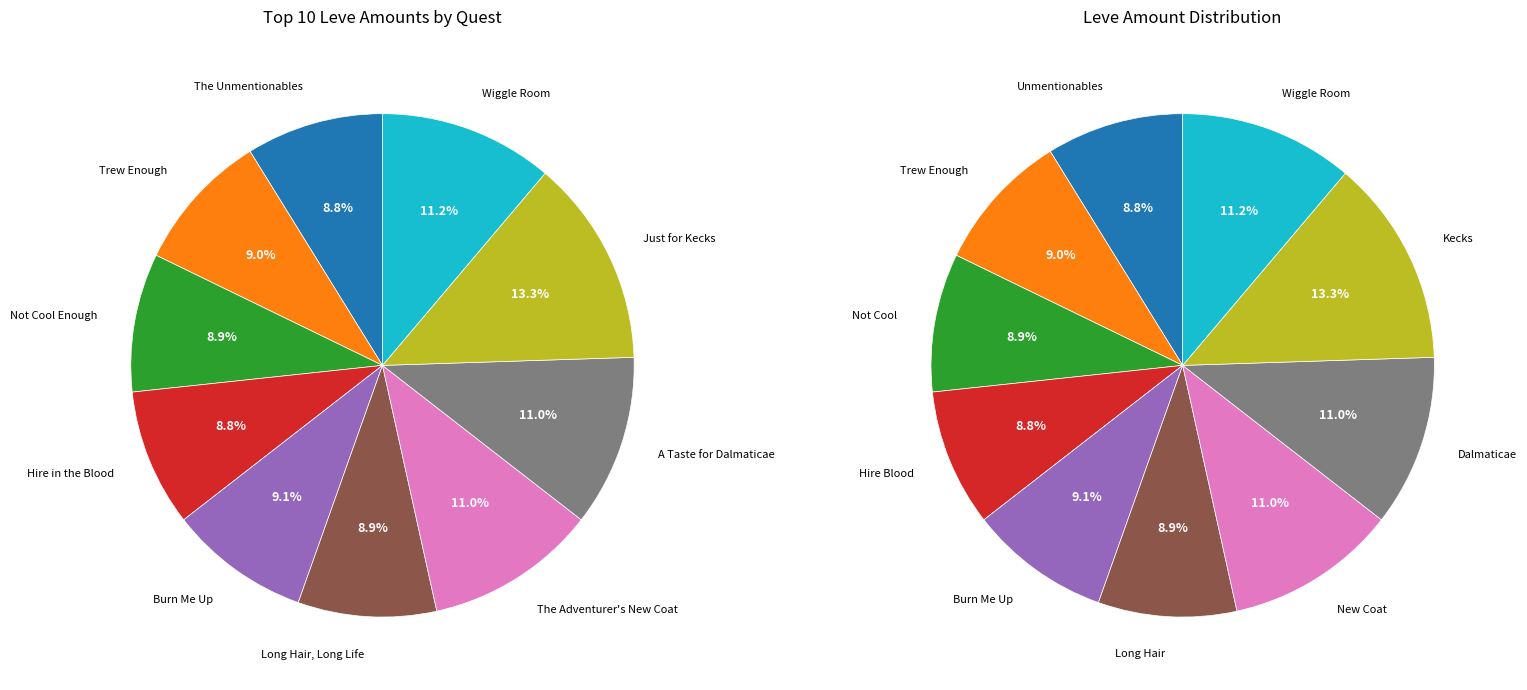

Approximately how many times larger is the value at Not Cool Enough compared to Hire in the Blood?

1.0